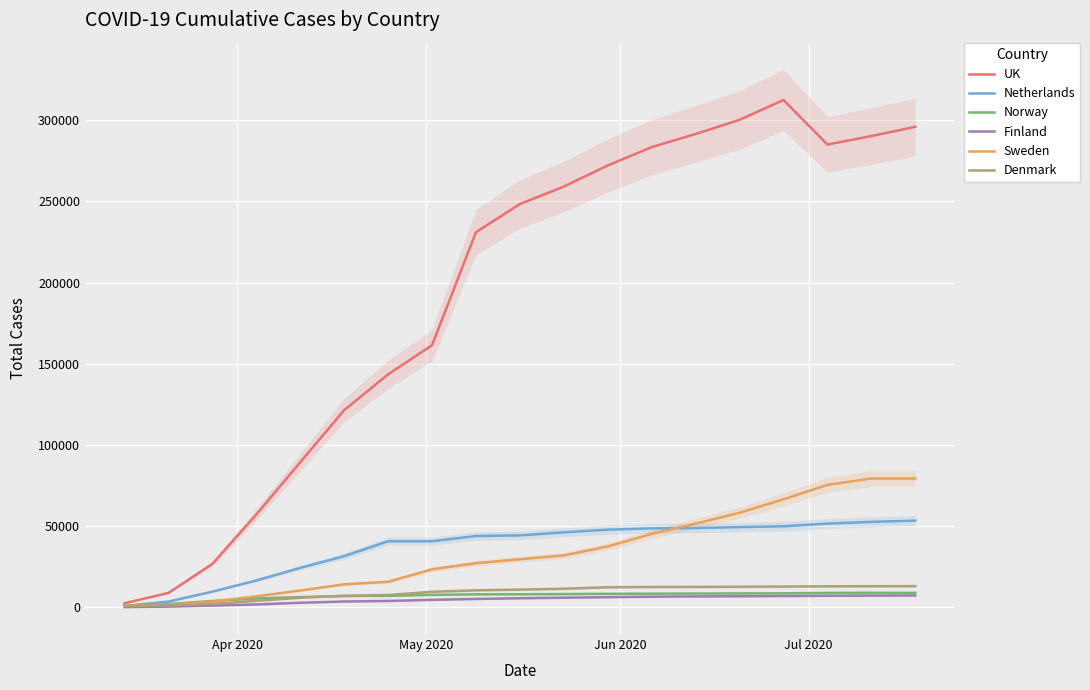

What is the sum of all Finland values?

91783